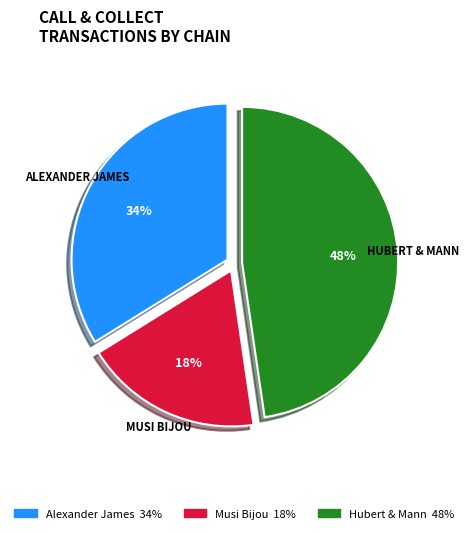

Does any single category account for the majority?

No